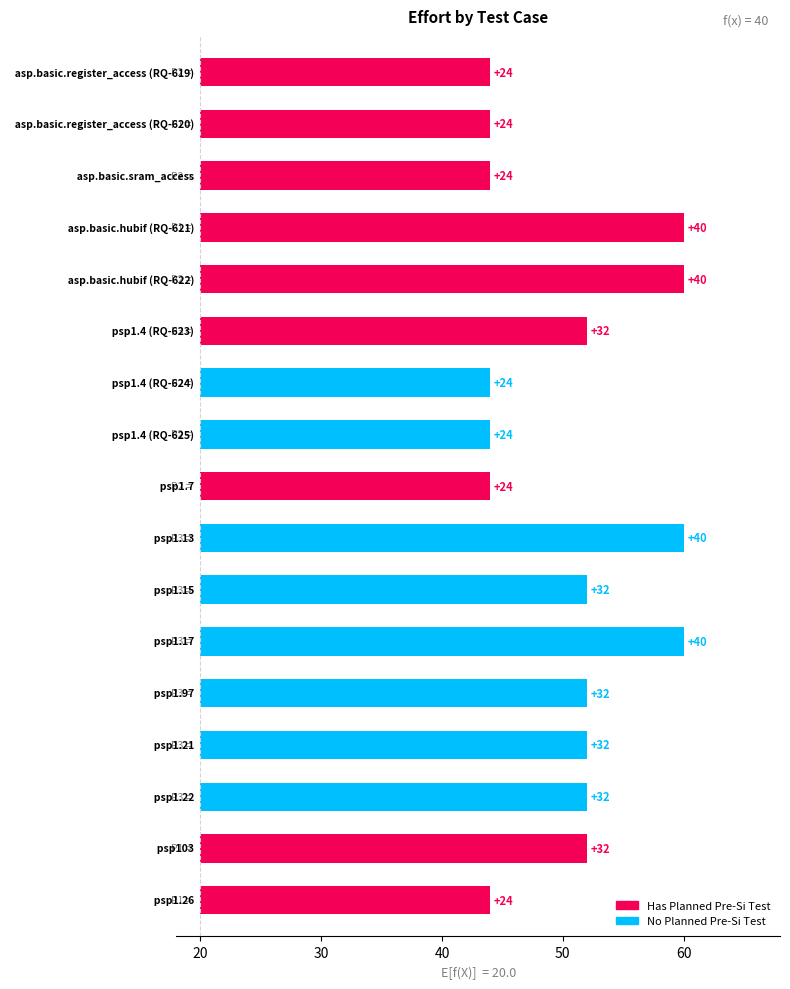

Count the number of values greater than 32.

4